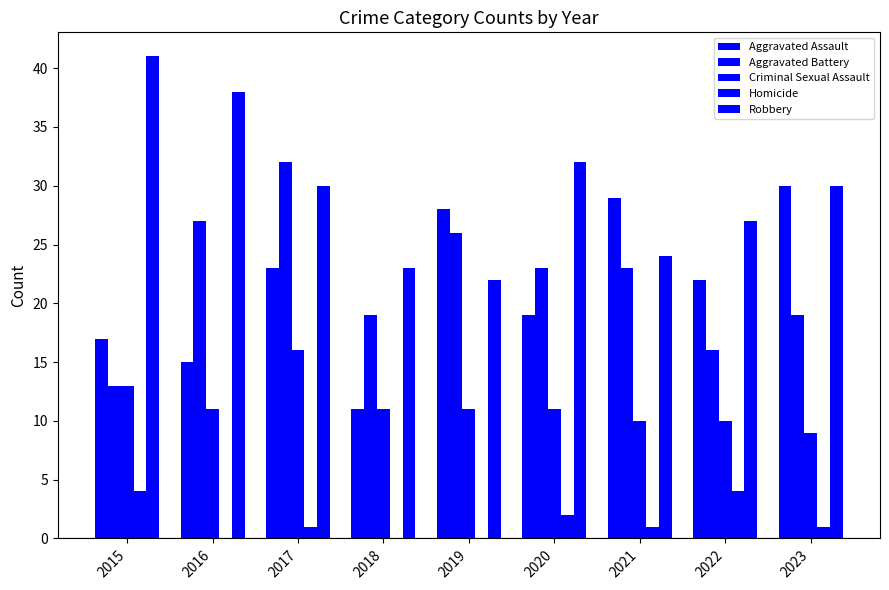

How many categories are shown in the chart?

9